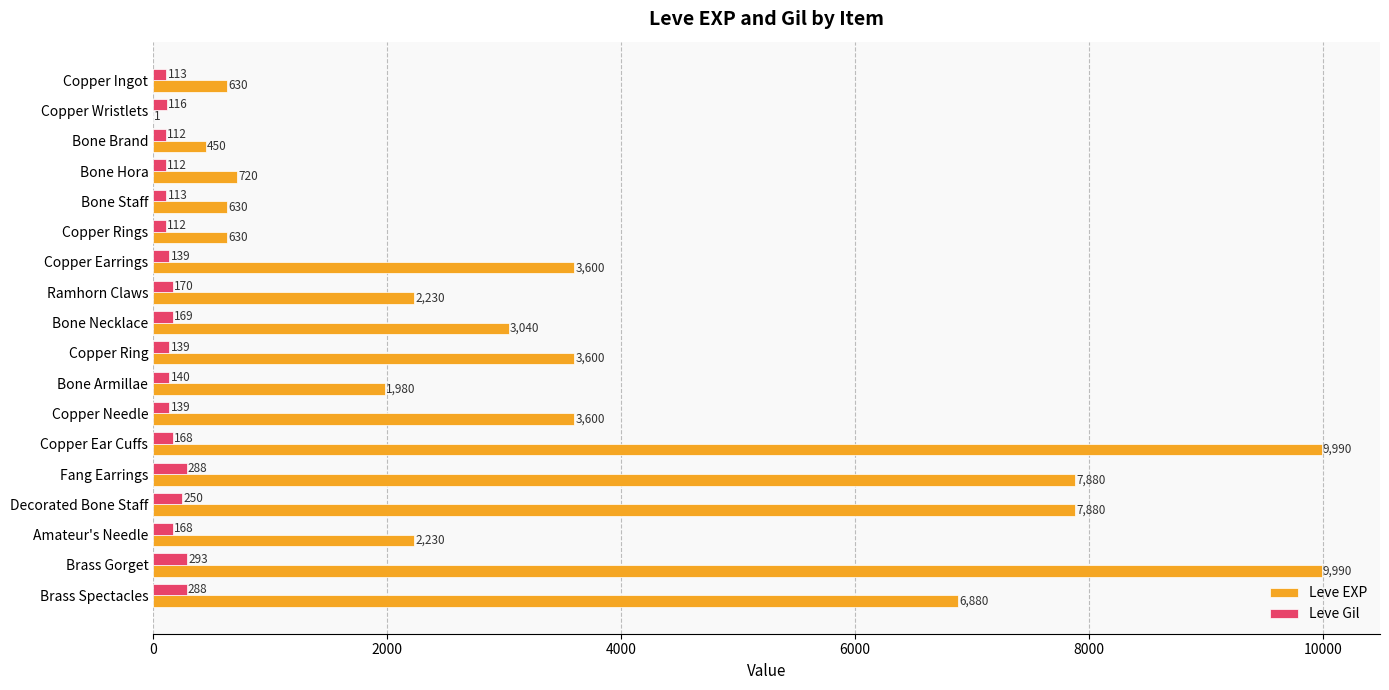

What is the maximum value for Leve EXP?

9990